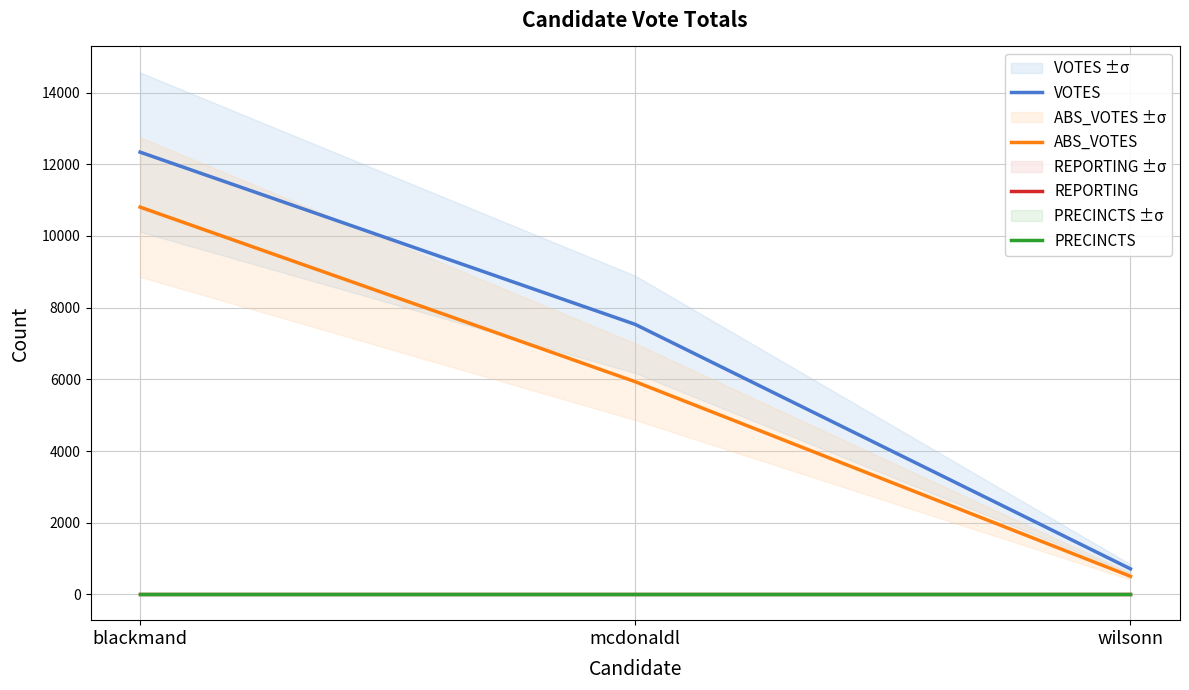

Reading left to right, transcribe all the data shown in this chart.

VOTES: blackmand=12338	mcdonaldl=7533	wilsonn=714
ABS_VOTES: blackmand=10805	mcdonaldl=5934	wilsonn=507
REPORTING: blackmand=13	mcdonaldl=13	wilsonn=13
PRECINCTS: blackmand=13	mcdonaldl=13	wilsonn=13